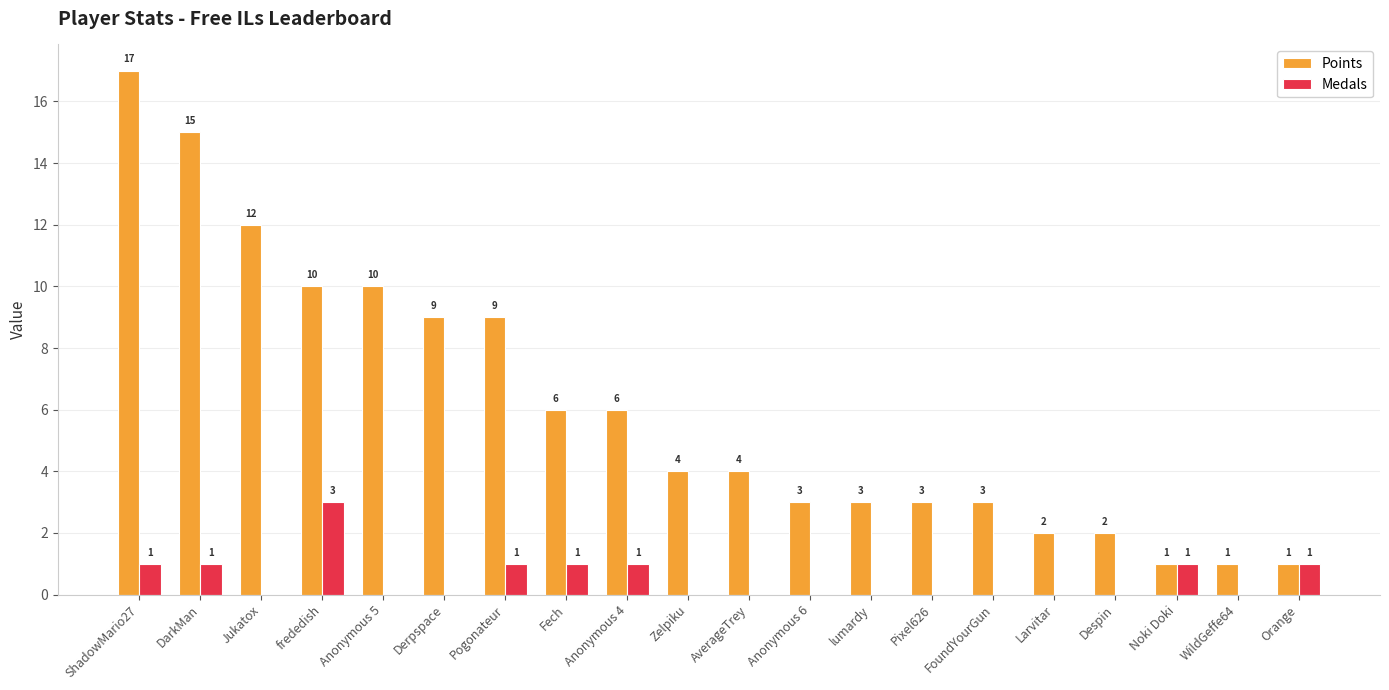

How many Medals values are between 0 and 1?

19